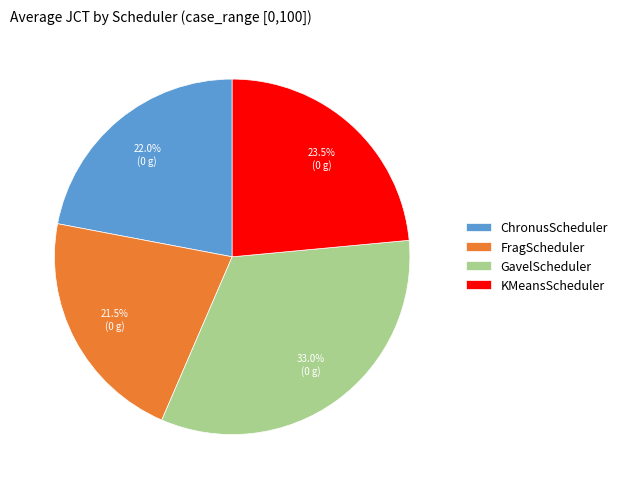

Is GavelScheduler the majority of the pie?

No